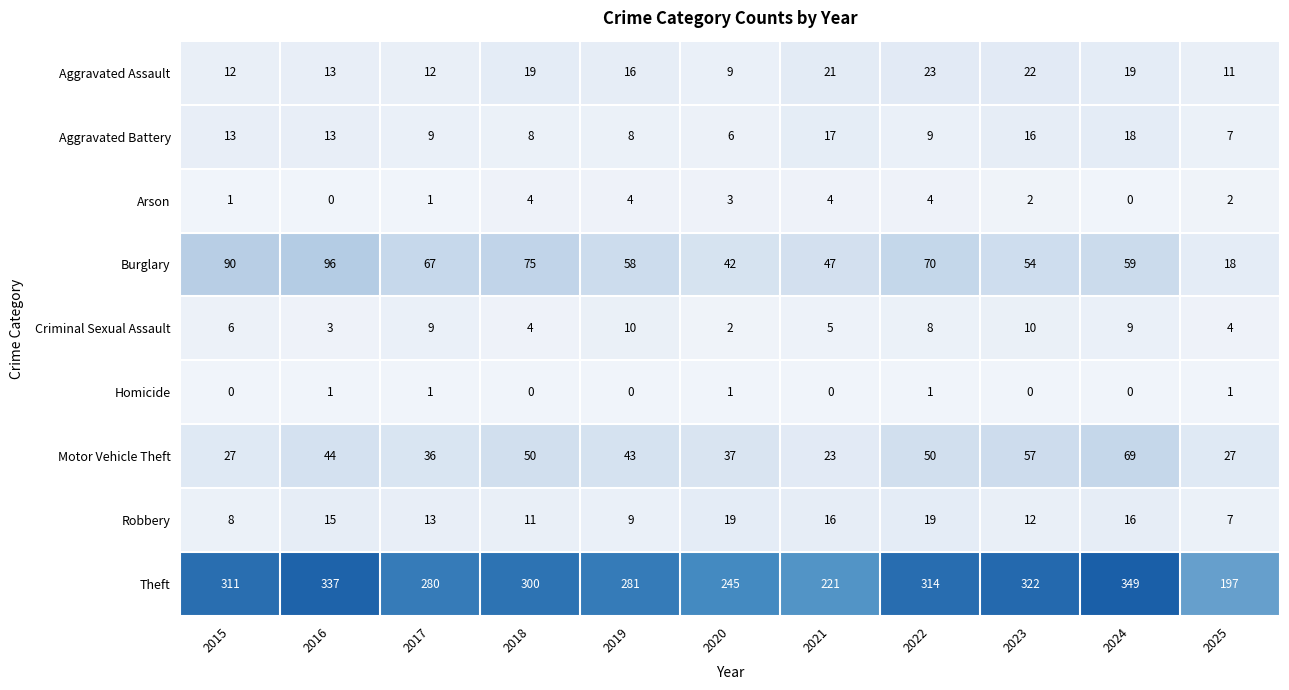

Rank the series at 2022 from lowest to highest value.

Homicide, Arson, Criminal Sexual Assault, Aggravated Battery, Robbery, Aggravated Assault, Motor Vehicle Theft, Burglary, Theft